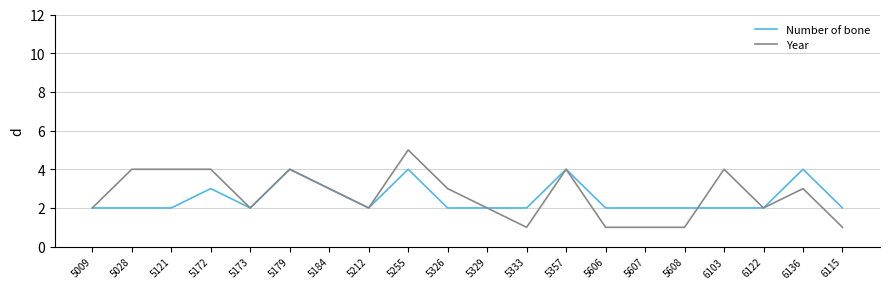

What is the highest value of the Year series?

5